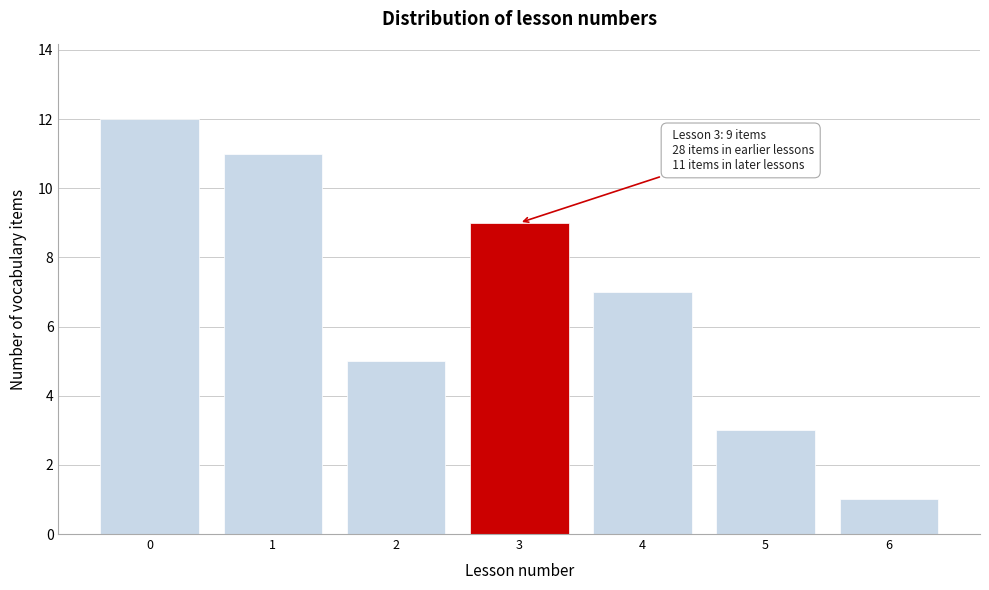

Which range on the x-axis has the tallest bar?

-0.5 to 0.5